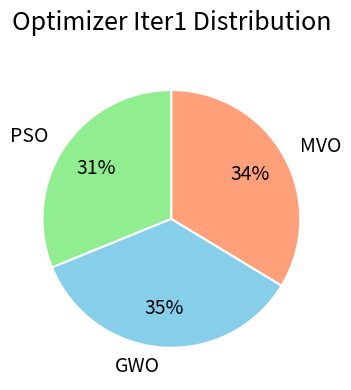

Combined, do GWO and MVO account for over 50%?

Yes